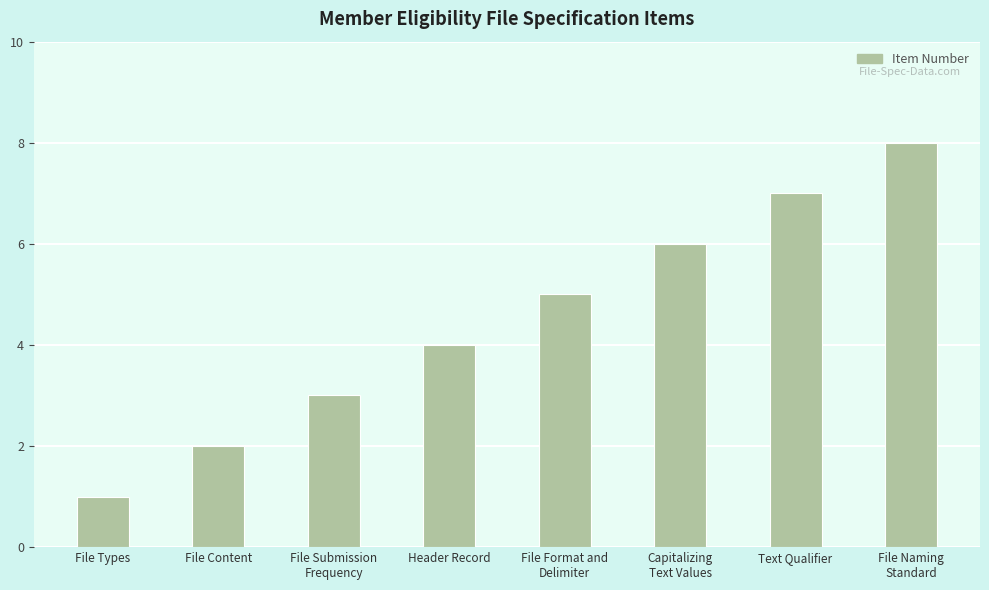

List the labels in order of value, largest first.

File Naming
Standard, Text Qualifier, Capitalizing
Text Values, File Format and
Delimiter, Header Record, File Submission
Frequency, File Content, File Types